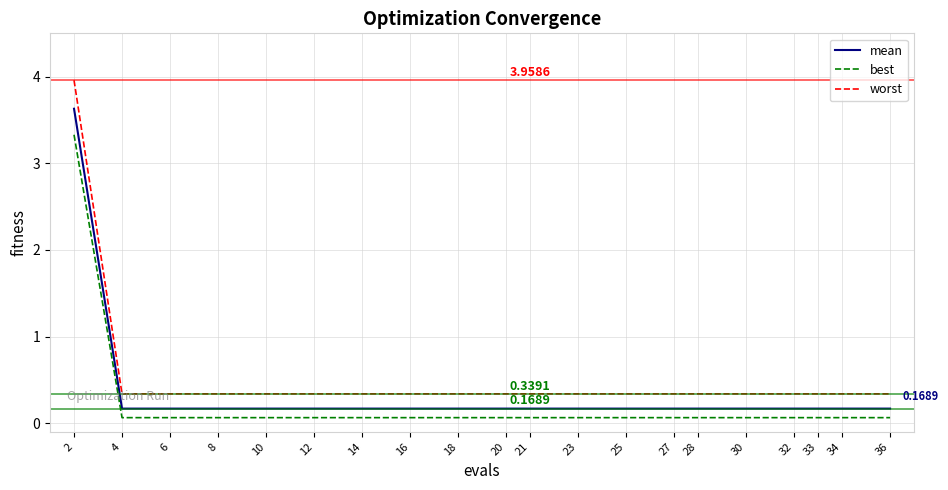

True or false: mean and worst intersect in this chart.

False